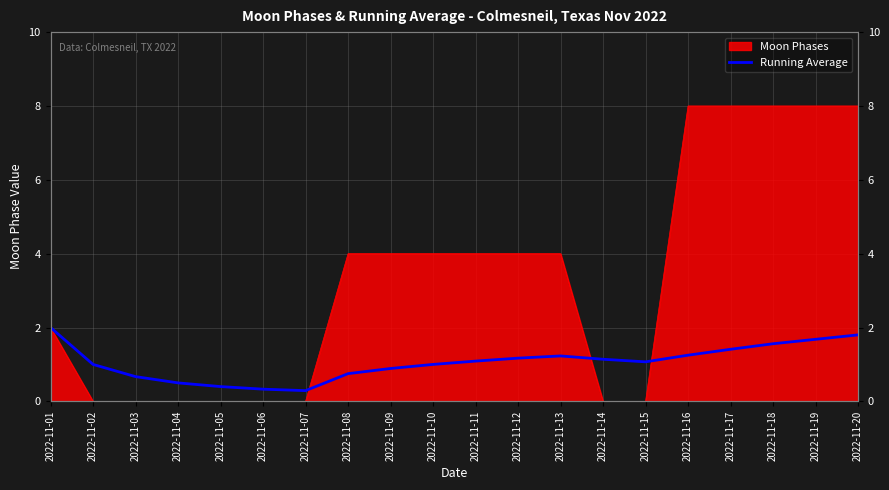

What value does the data have at 2022-11-17?

1.4